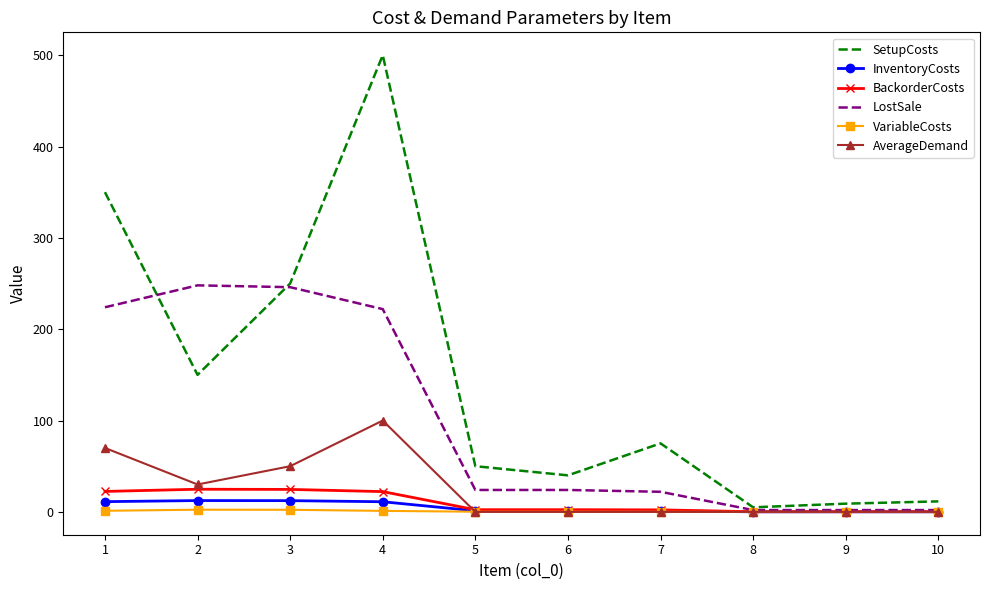

Where is SetupCosts nearest to the value 252?

3